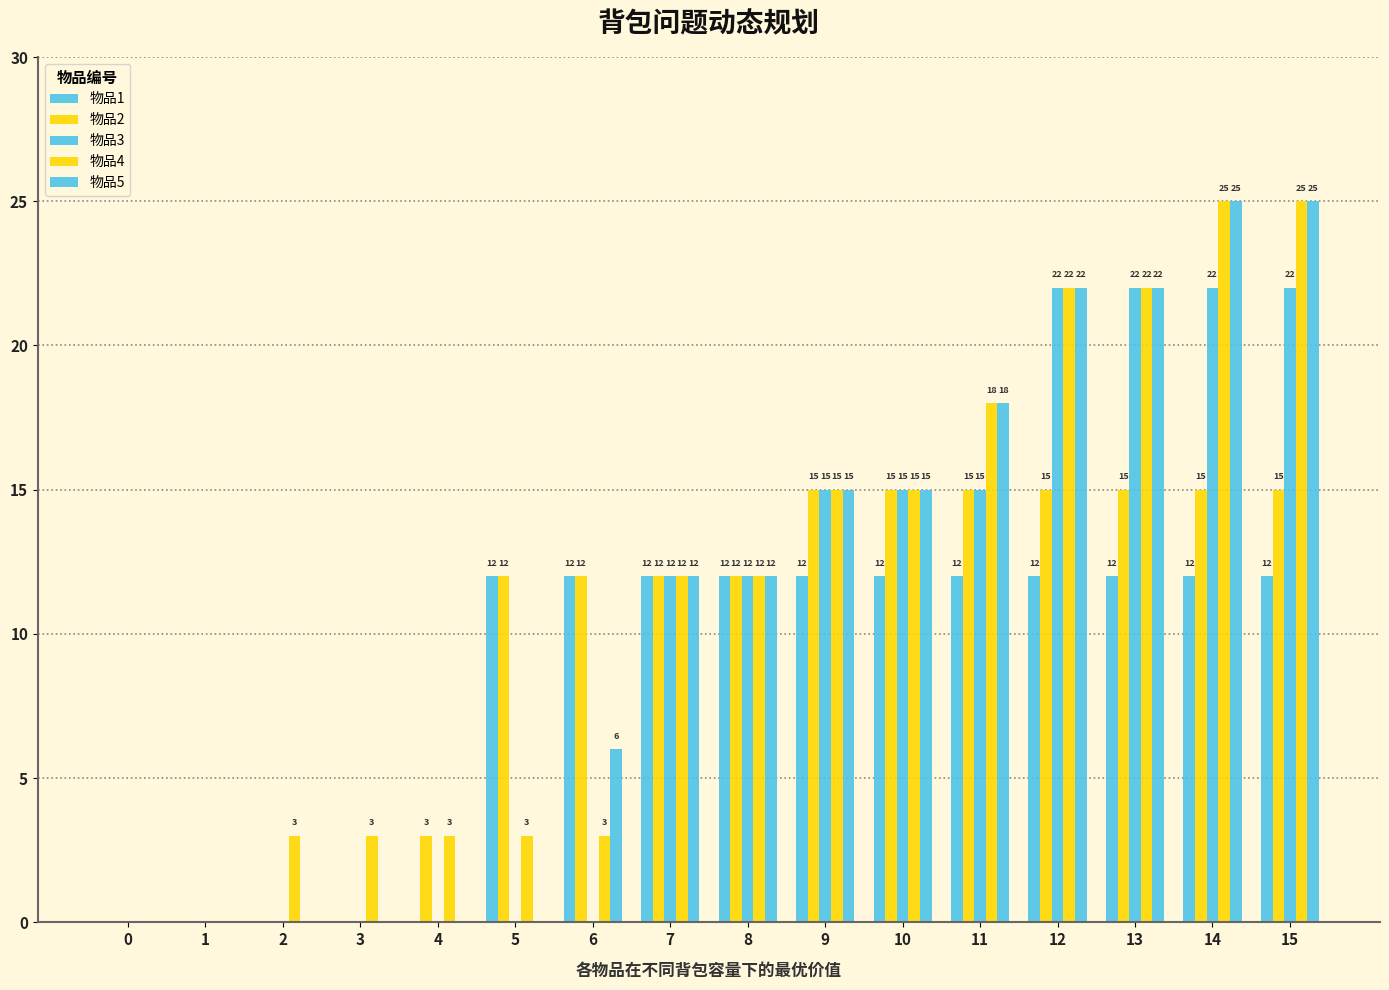

What is the difference between the 物品4 values at 10 and 3?

12